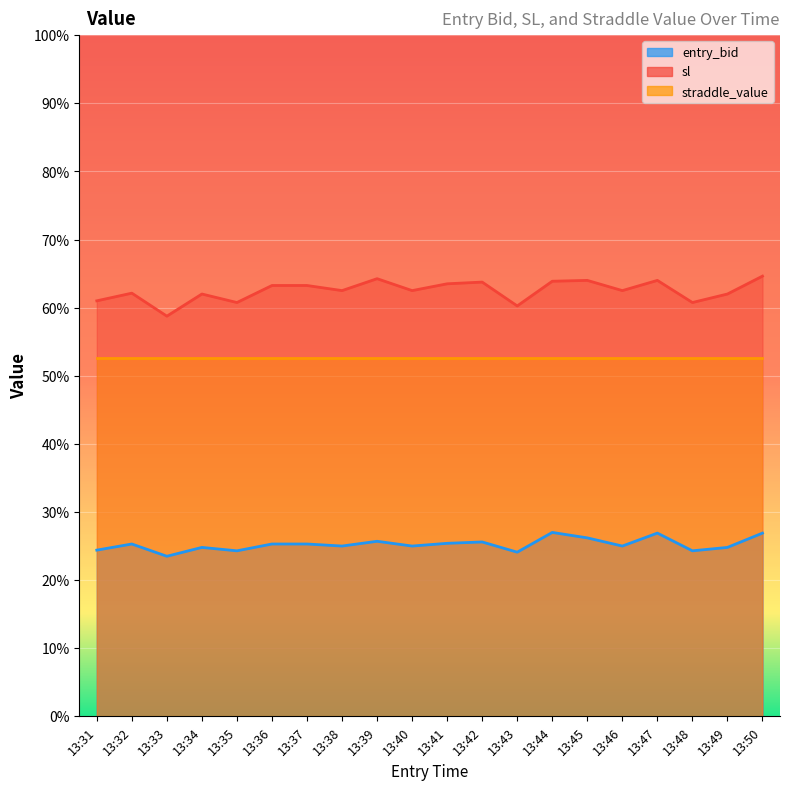

True or false: sl has a value of 29.1 at 13:49.

False